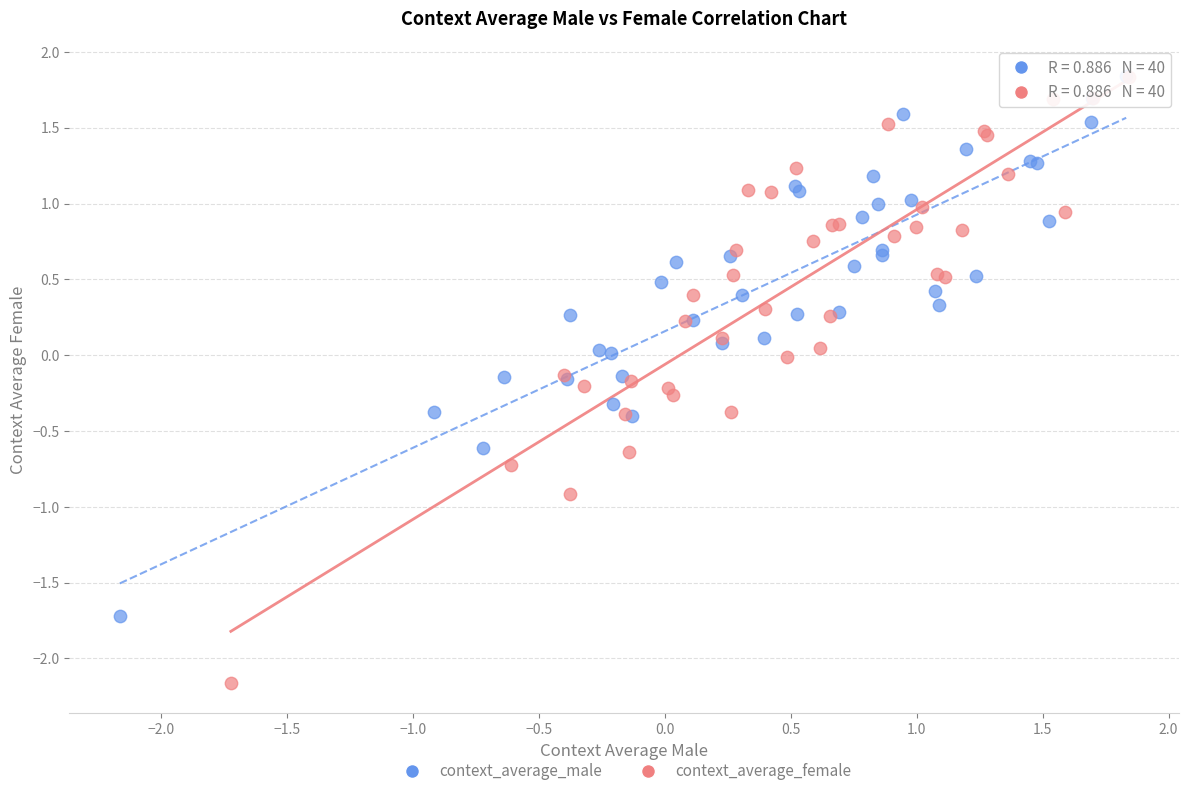

Which series has the largest Y range (max minus min)?

context_average_female